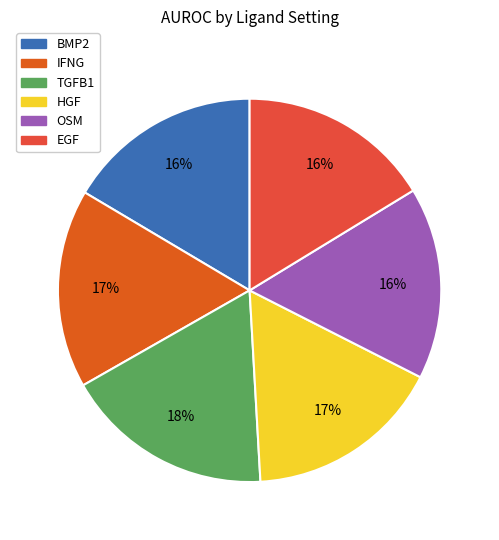

How many slices are in this pie chart?

6